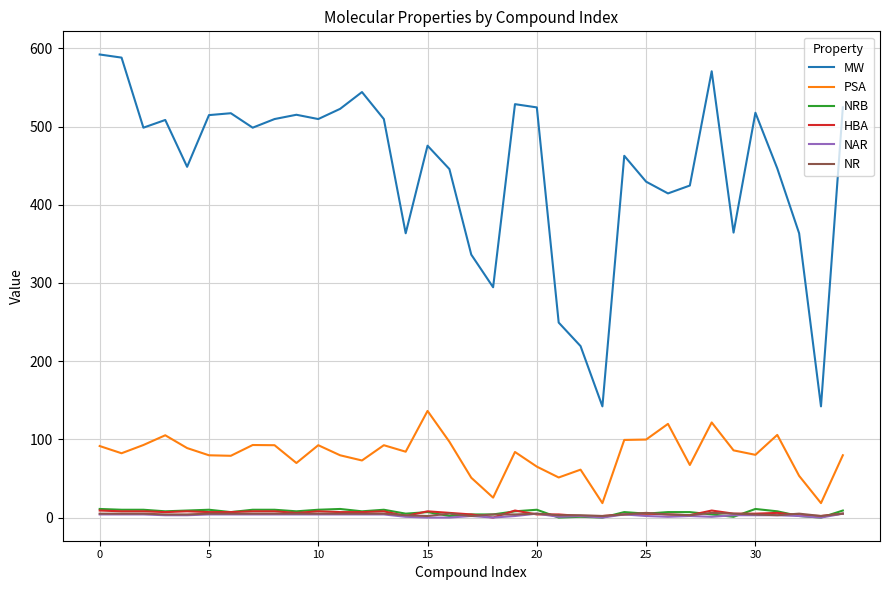

What is the difference between the maximum and minimum values in the PSA series?

117.9